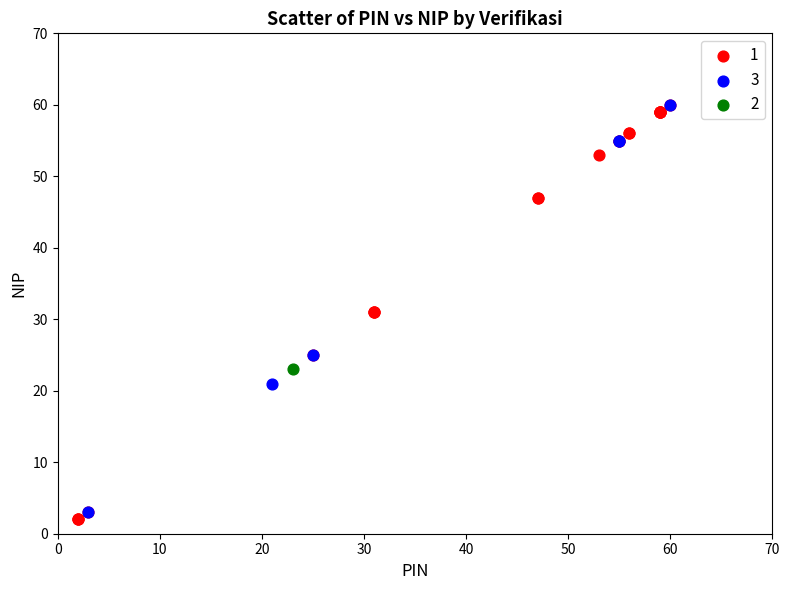

What are all the series names shown in the legend?

1, 3, 2